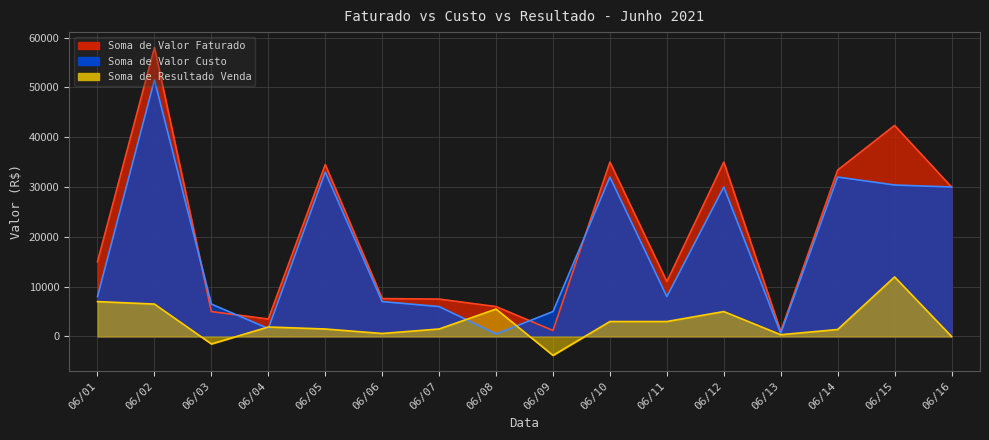

What is the minimum value shown in the chart?

-3800